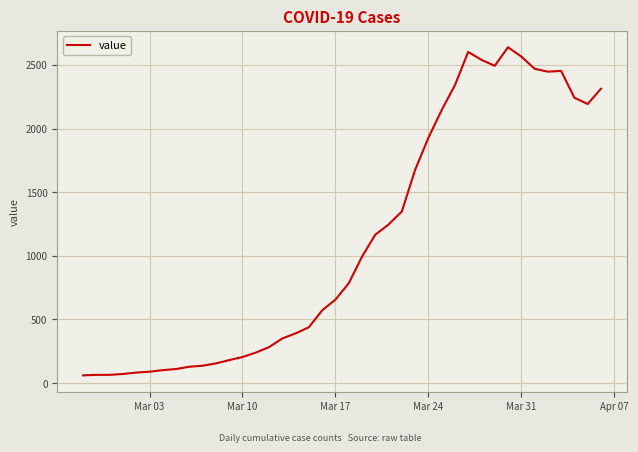

What is the maximum value shown in the chart?

2639